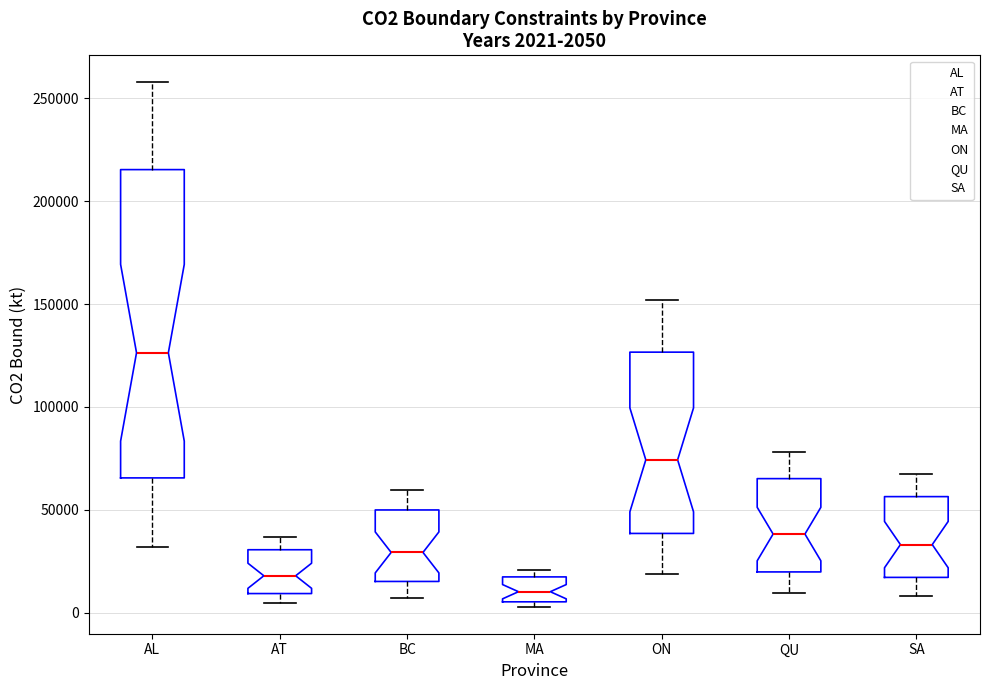

Which box has the lowest median line?

MA